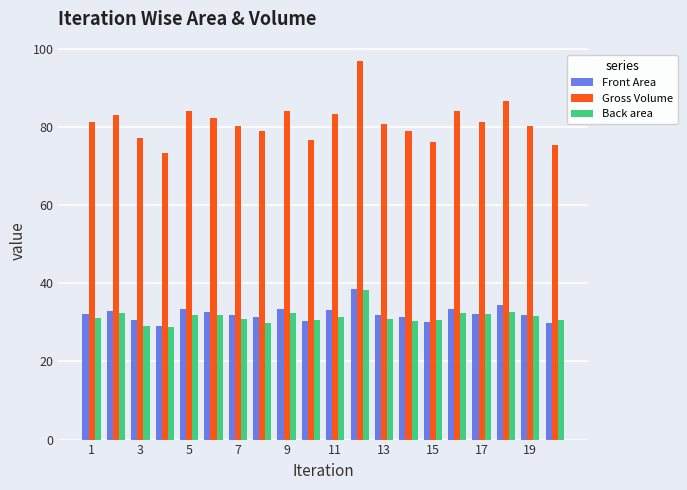

Which series has the widest spread of values?

Gross Volume